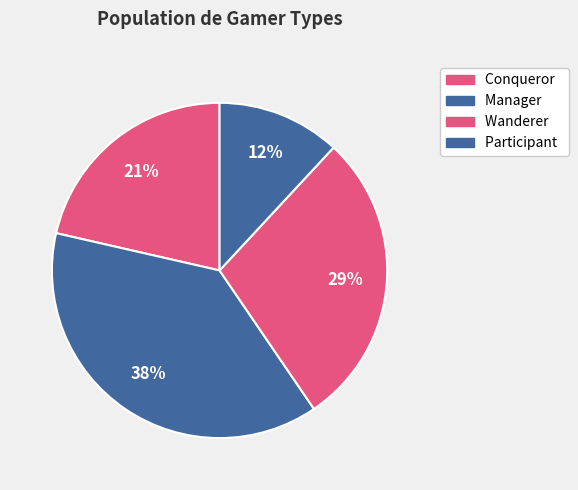

What portion of the pie excludes Manager?

61.9%